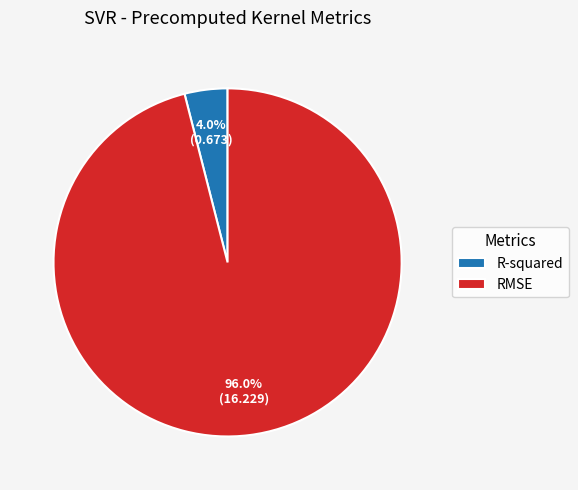

Which category accounts for the majority?

RMSE